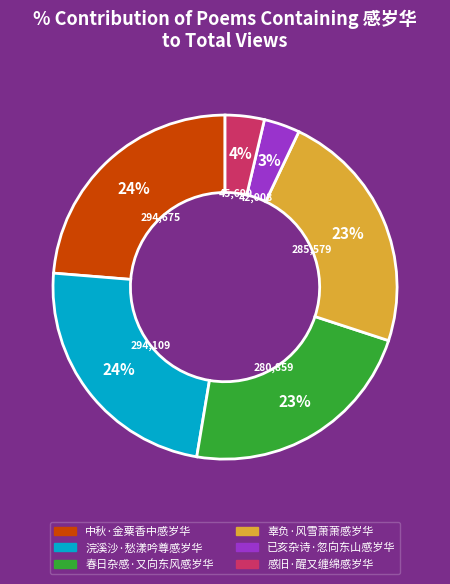

The 春日杂感·又向东风感岁华 slice represents 9% of the pie. True or false?

False